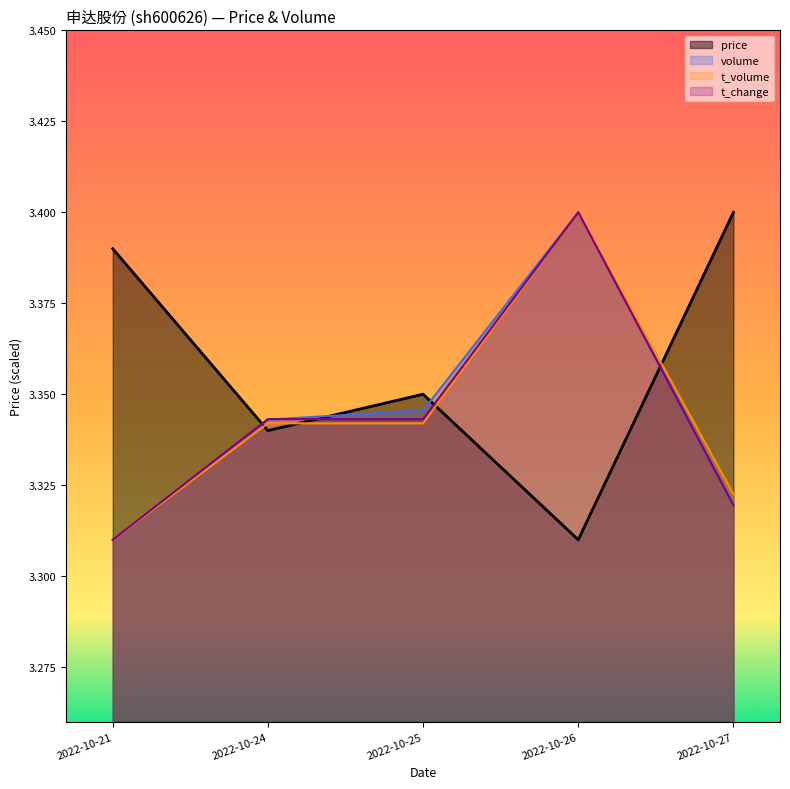

How many intersections are there between price and t_volume?

4